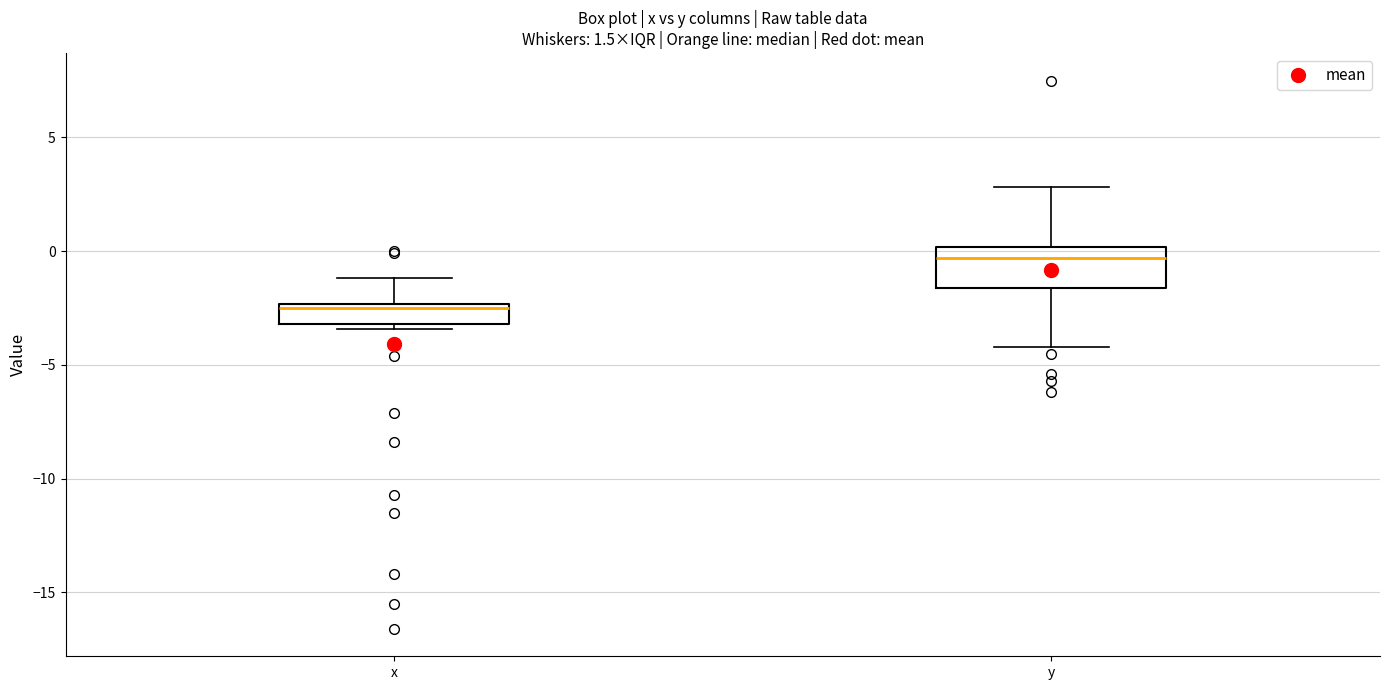

Comparing the boxes themselves (not the whiskers), which one is the tallest?

y